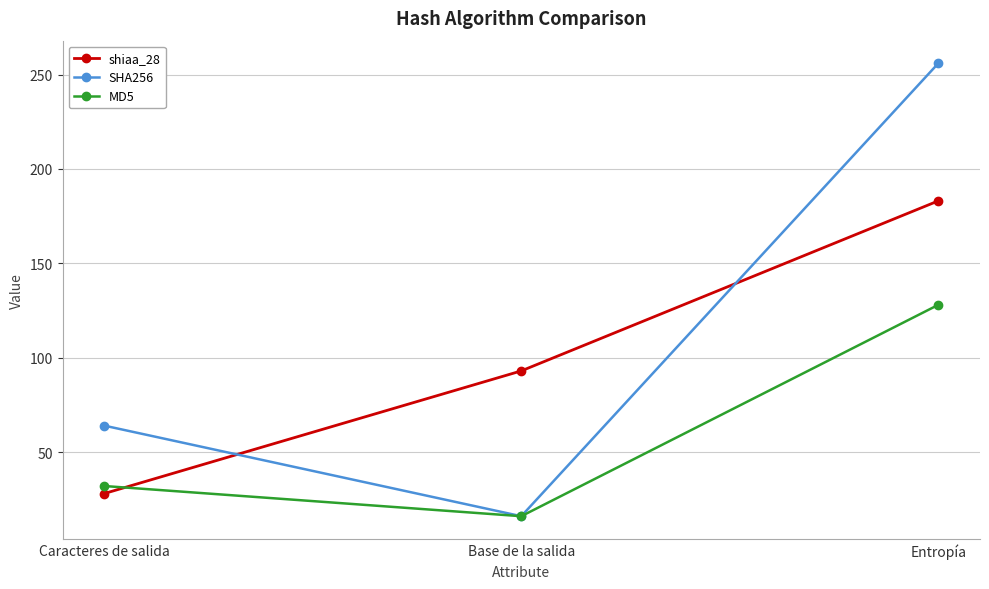

Reading left to right, what are all the values shown in this chart?

shiaa_28: Caracteres de salida=28.0	Base de la salida=93.0	Entropía=183.1
SHA256: Caracteres de salida=64.0	Base de la salida=16.0	Entropía=256.0
MD5: Caracteres de salida=32.0	Base de la salida=16.0	Entropía=128.0